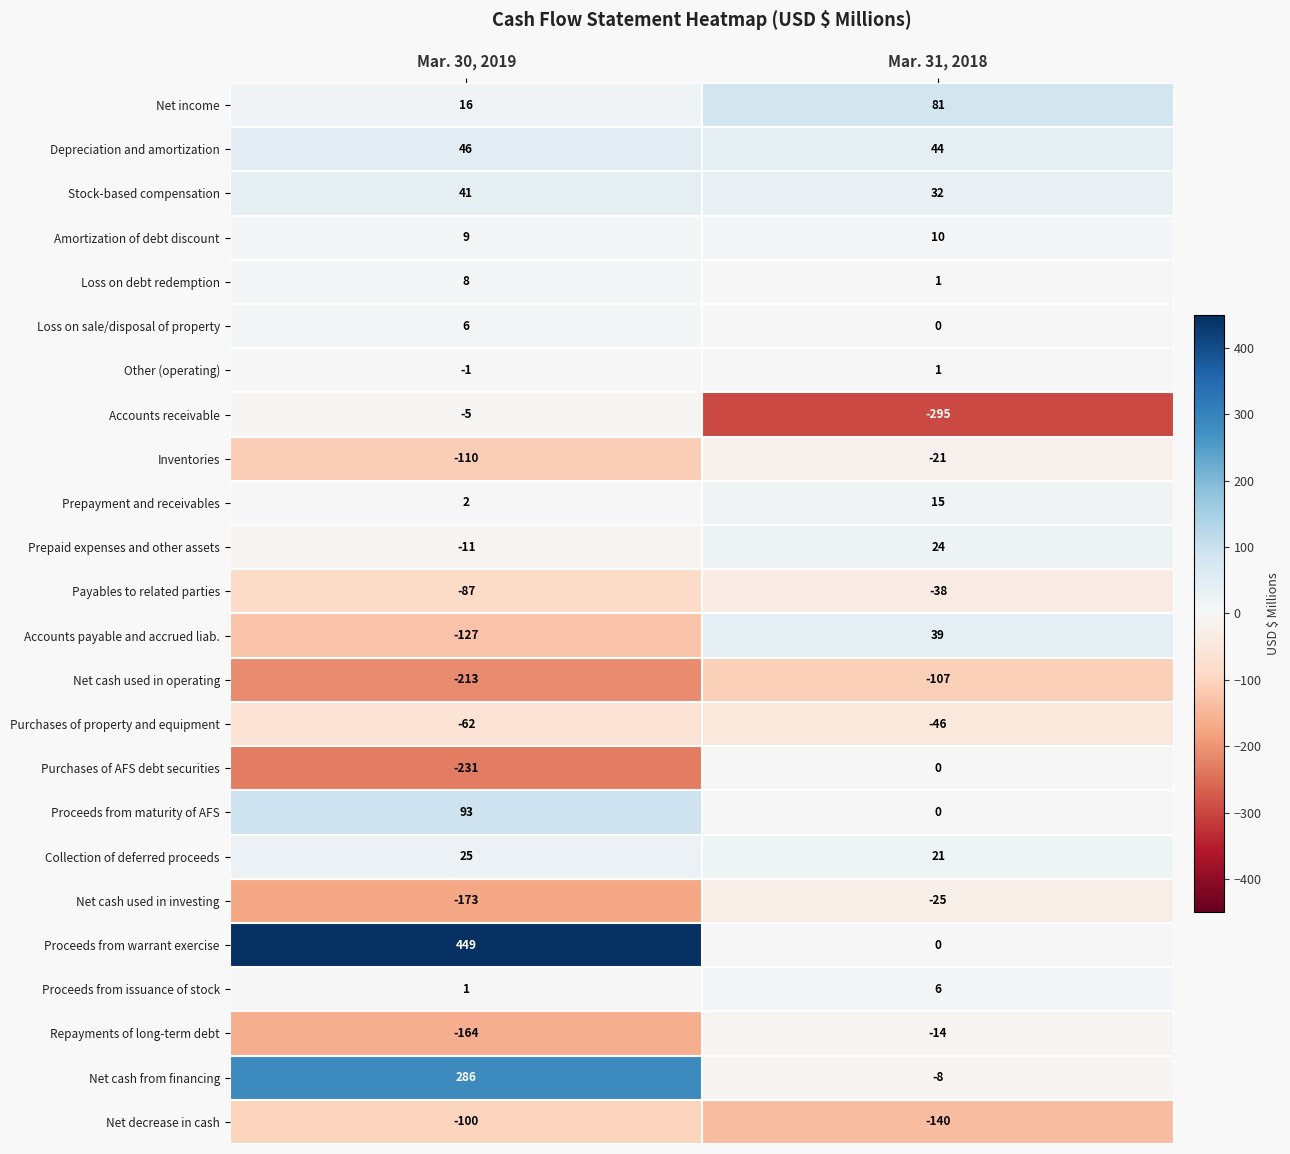

Is it true that Other (operating) equals 1 at Mar. 31, 2018?

True